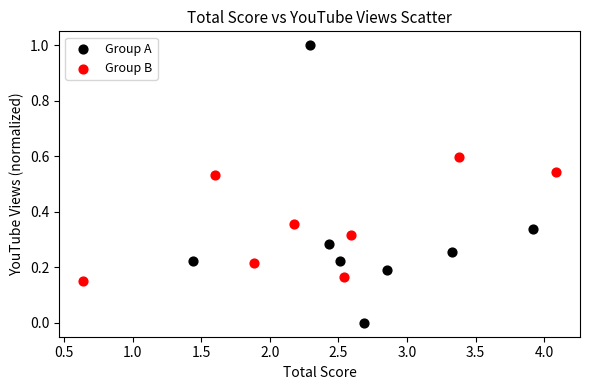

Which series has the largest Y range (max minus min)?

Group A